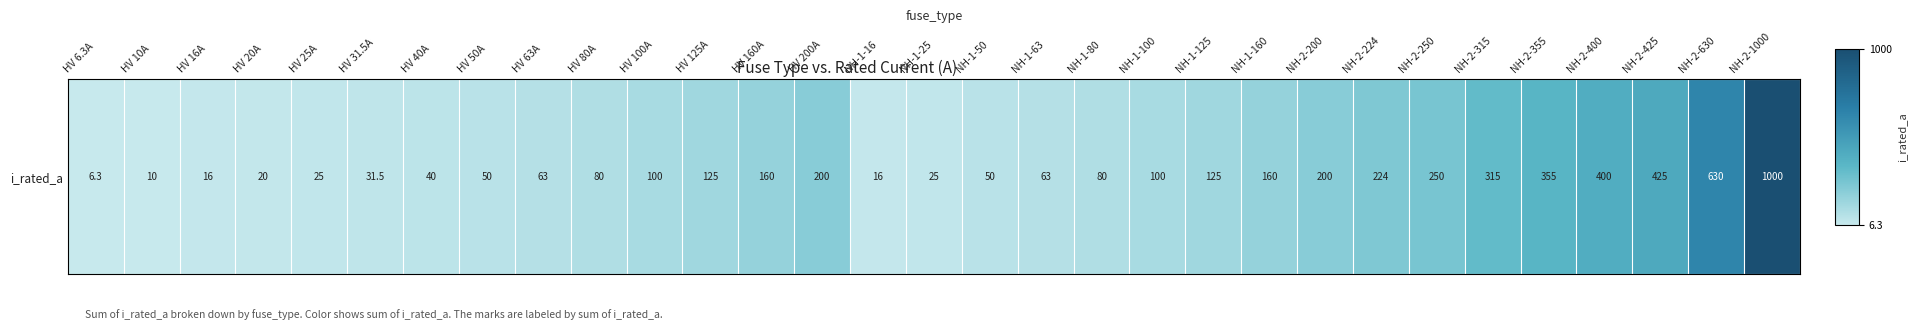

What is the difference between the second highest and minimum values?

623.7